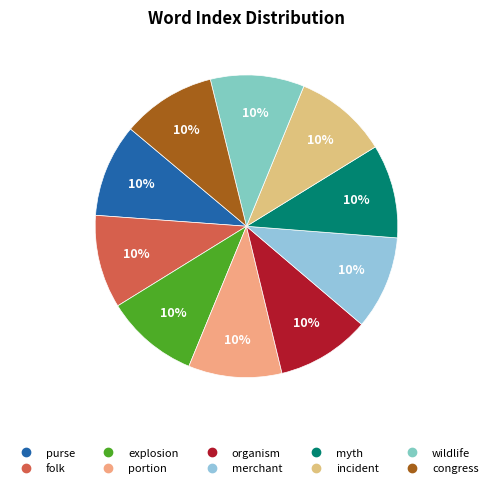

Combined, do wildlife and purse account for over 50%?

No